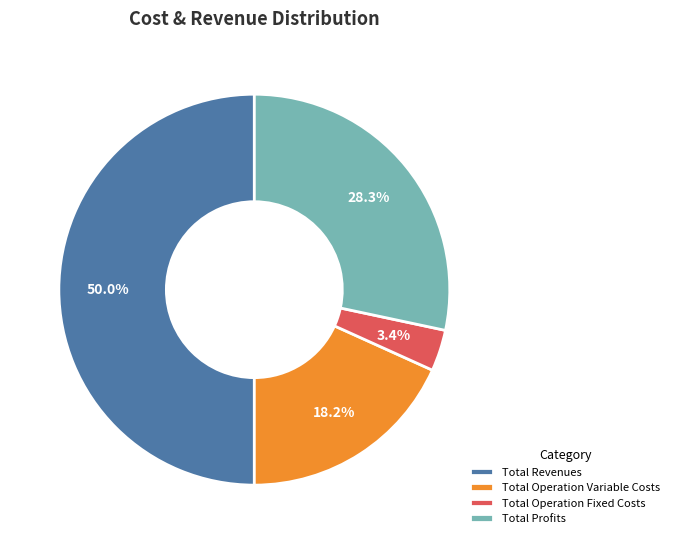

What percentage is NOT represented by Total Operation Fixed Costs?

96.6%